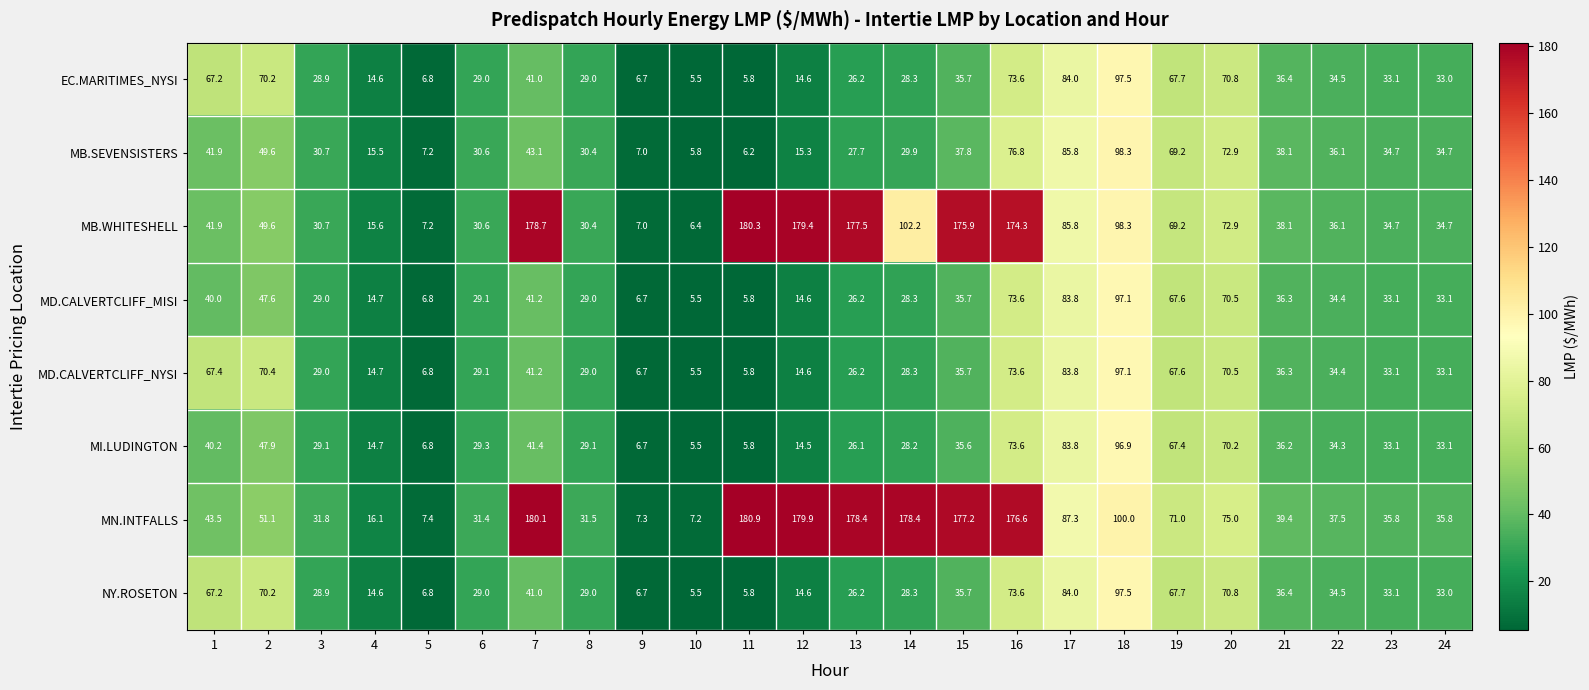

What is the difference between the maximum and minimum values in the MB.WHITESHELL series?

173.9